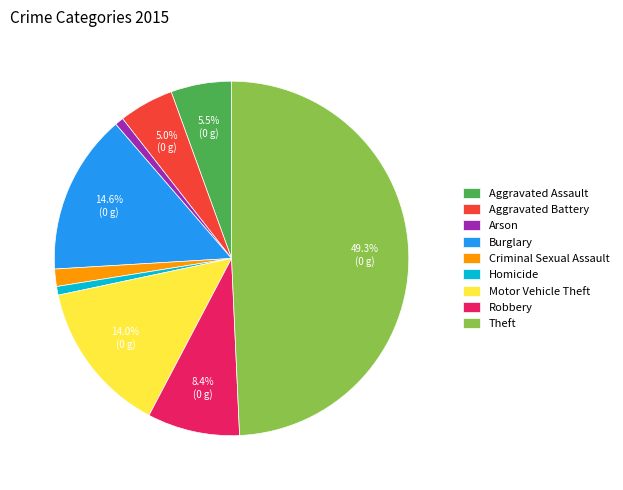

To the nearest percent, what is the combined percentage of Motor Vehicle Theft and Burglary?

29%